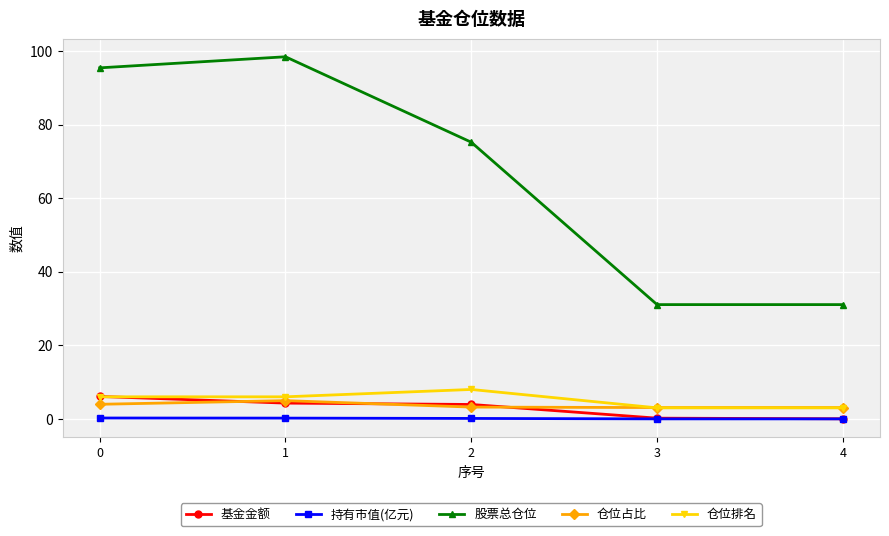

How many series are shown in this chart?

5